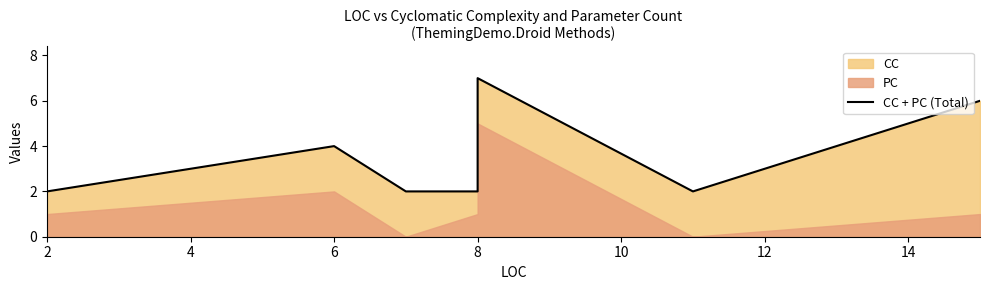

How many interior local valleys (lower than both neighbors) does the data have?

1